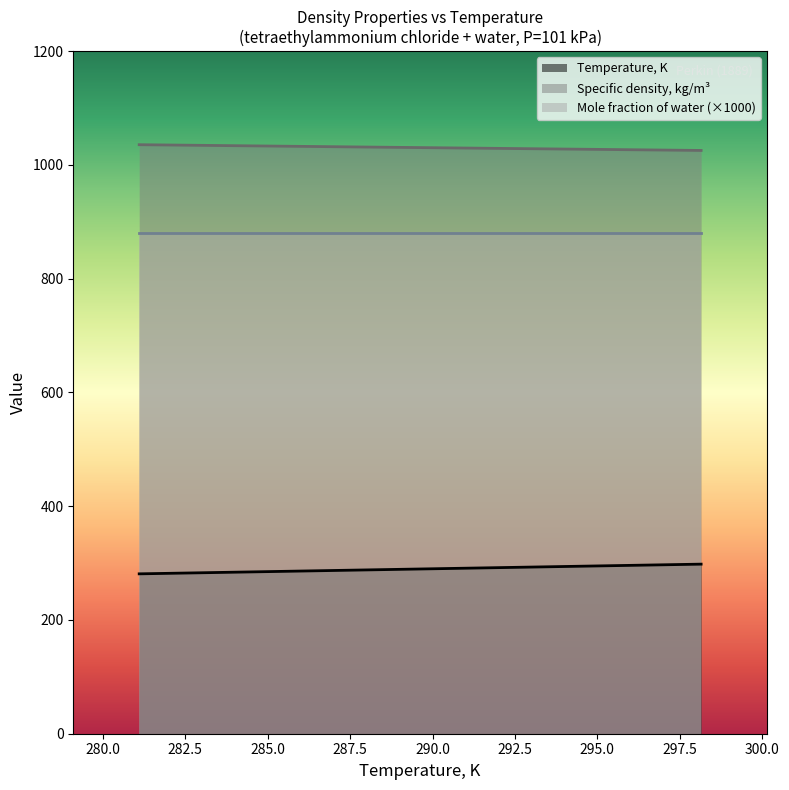

Rank the series by their maximum value, from highest to lowest.

Specific density, kg/m³, Mole fraction of water (×1000), Temperature, K